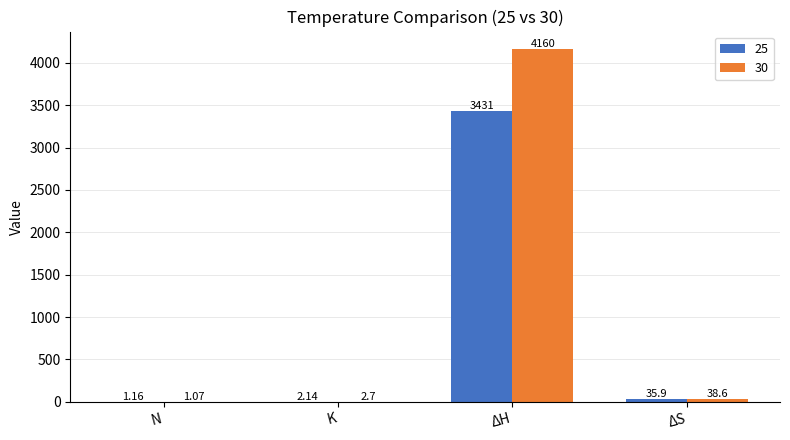

How many distinct data groups are displayed?

2